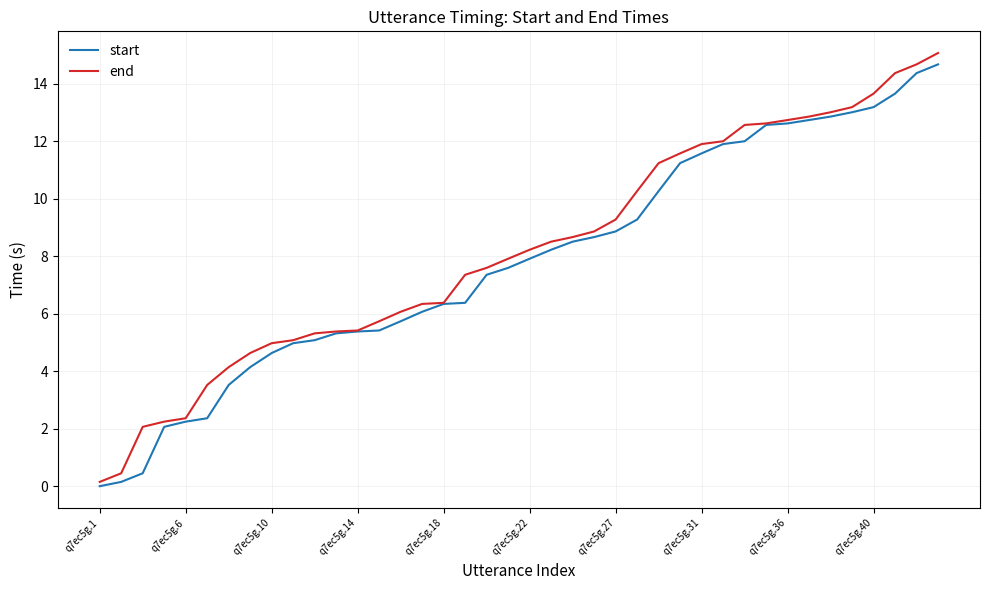

What is the highest value of the end series?

15.1